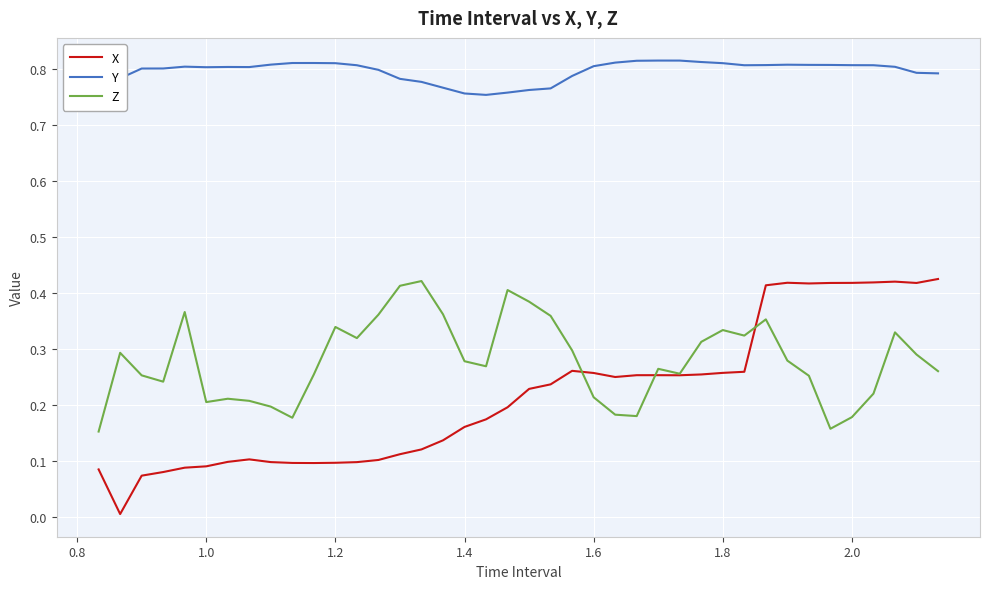

Which series has the widest spread of values?

X